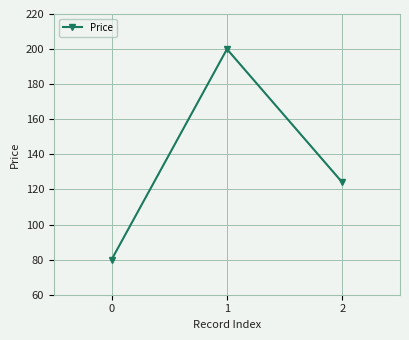

How many data points are less than 124?

1